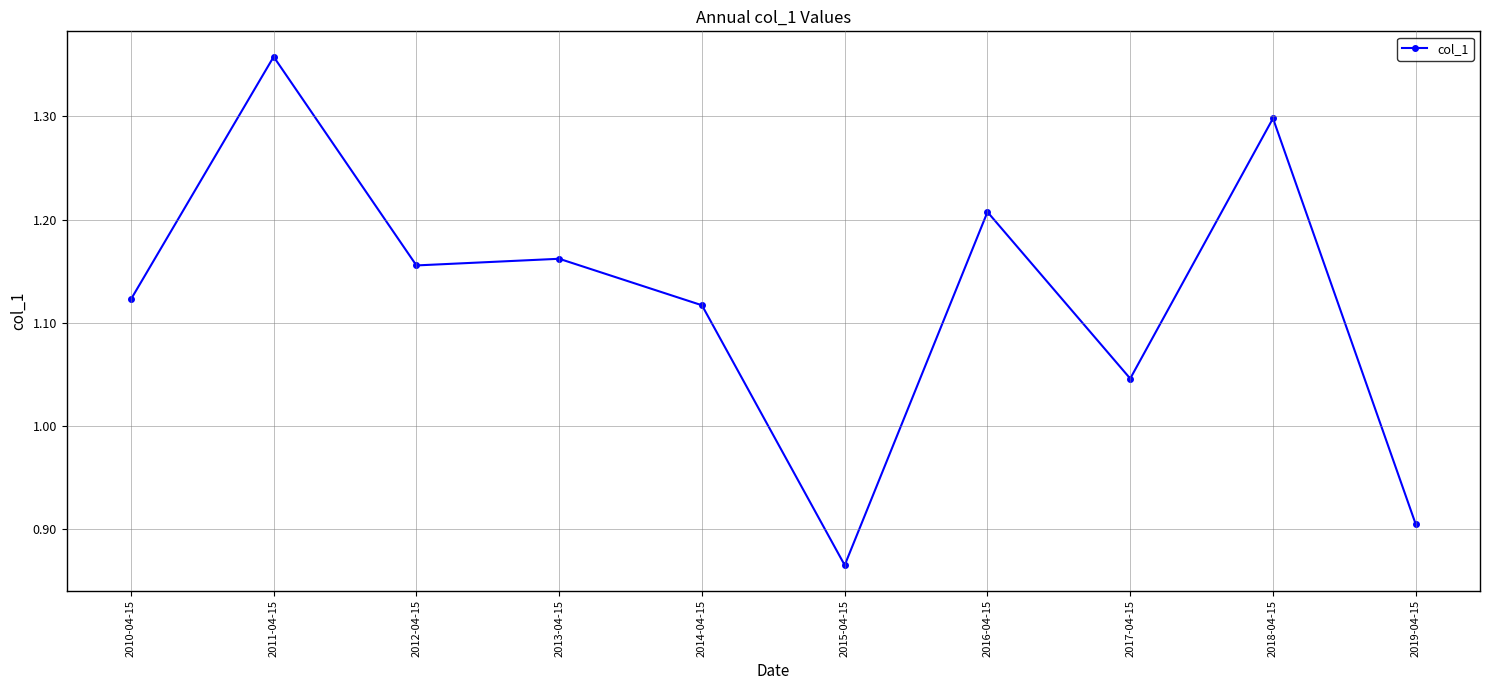

Which category has the highest value across all series?

2011-04-15